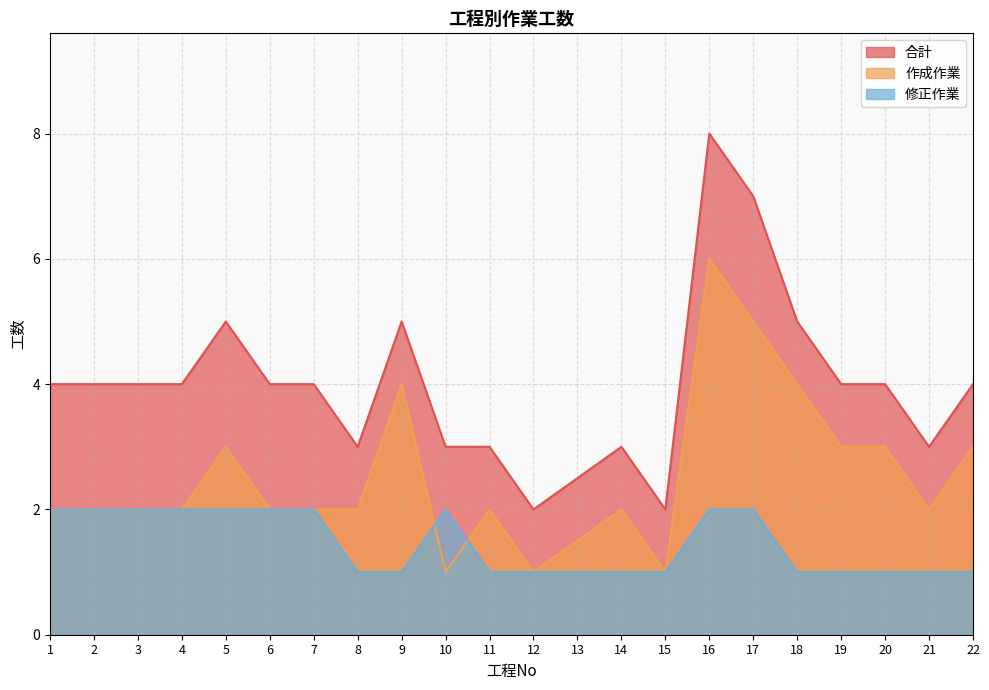

The value of 修正作業 at 8 is 1.5. True or false?

False